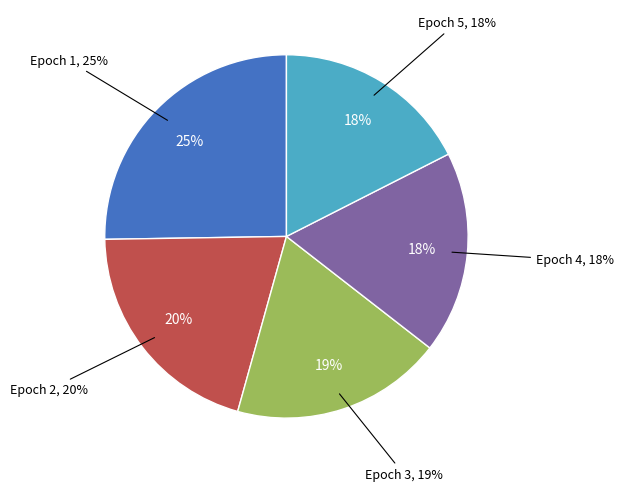

Is there any slice that represents more than half of the pie?

No